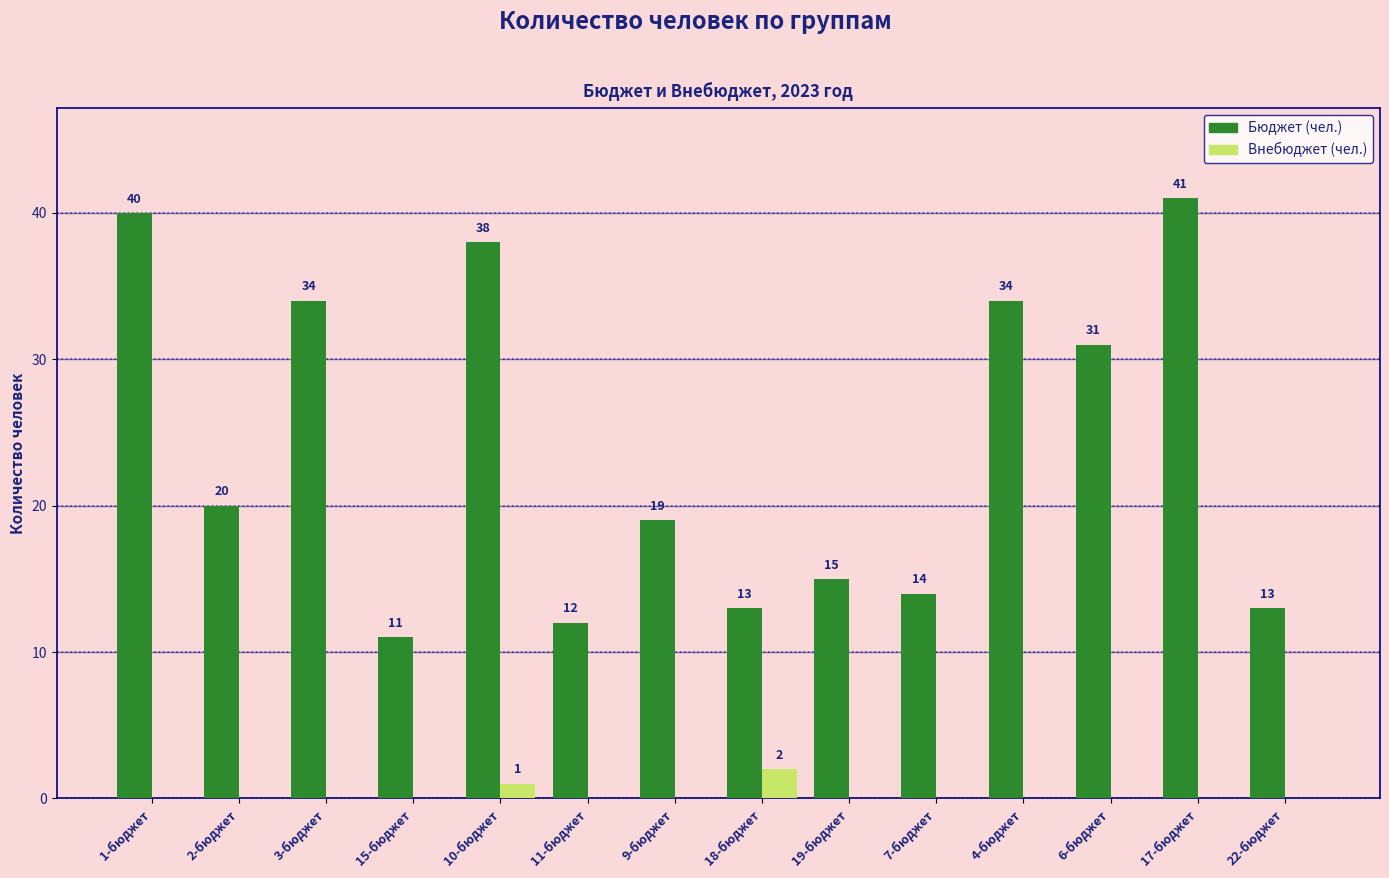

What is the highest value of the Внебюджет (чел.) series?

2